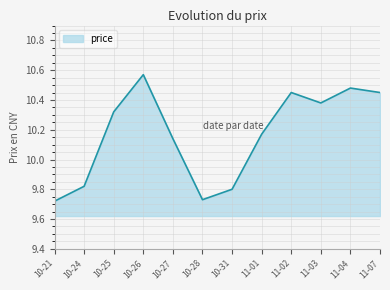

At which label does the data first exceed 10?

10-25